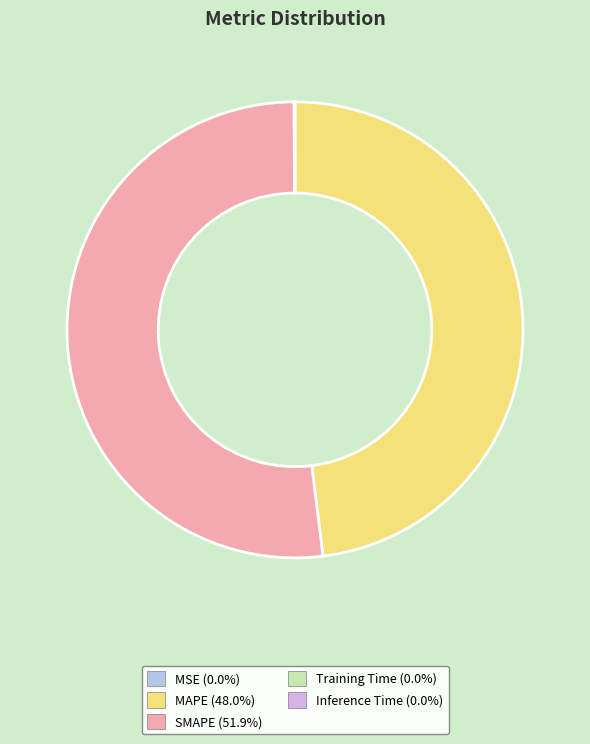

Which category has the biggest portion of the pie?

SMAPE